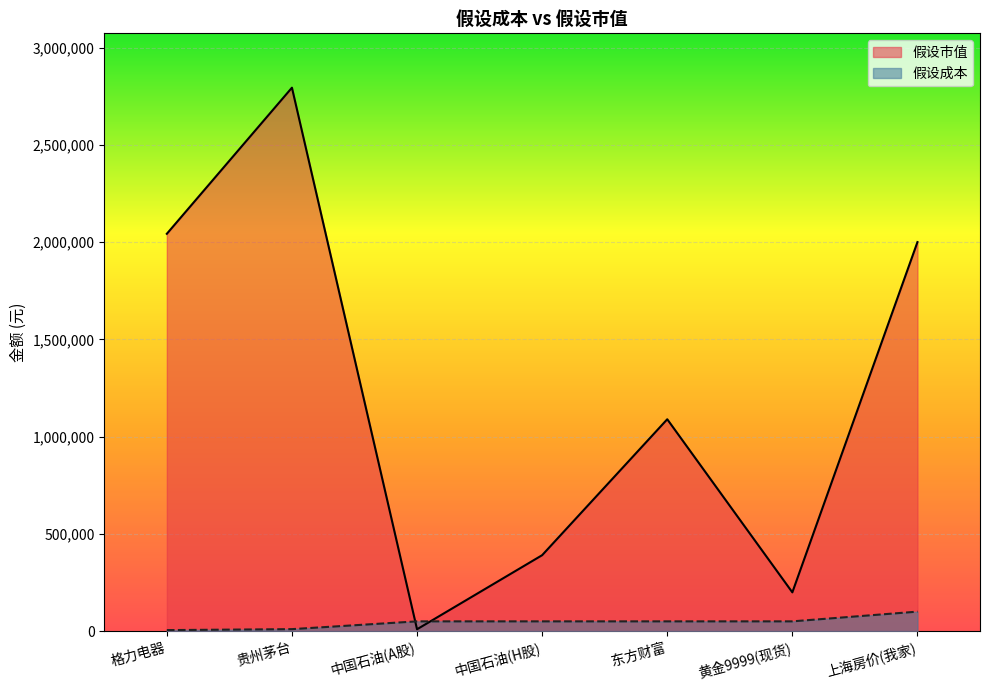

At which label is 假设市值 closest to 1401596?

东方财富